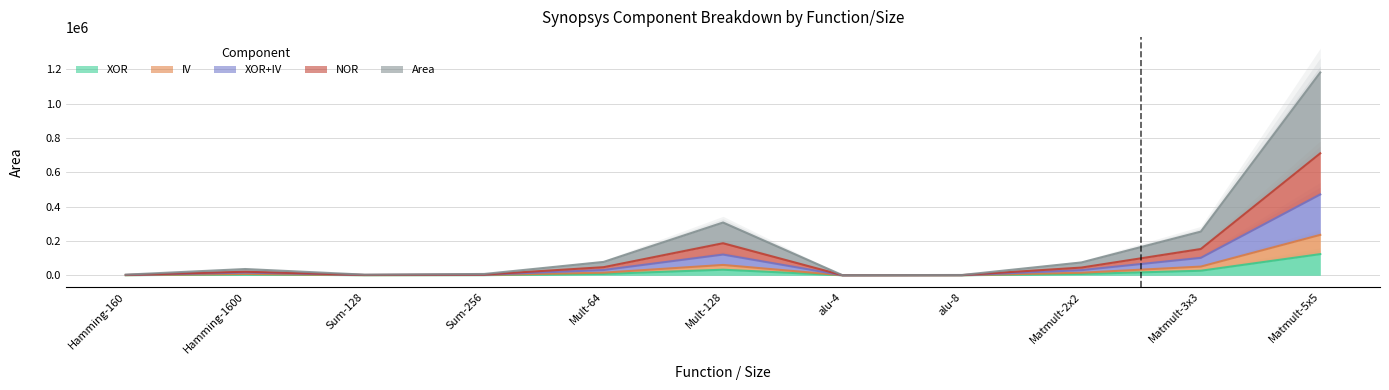

At which category does XOR reach its first local peak?

Hamming-1600